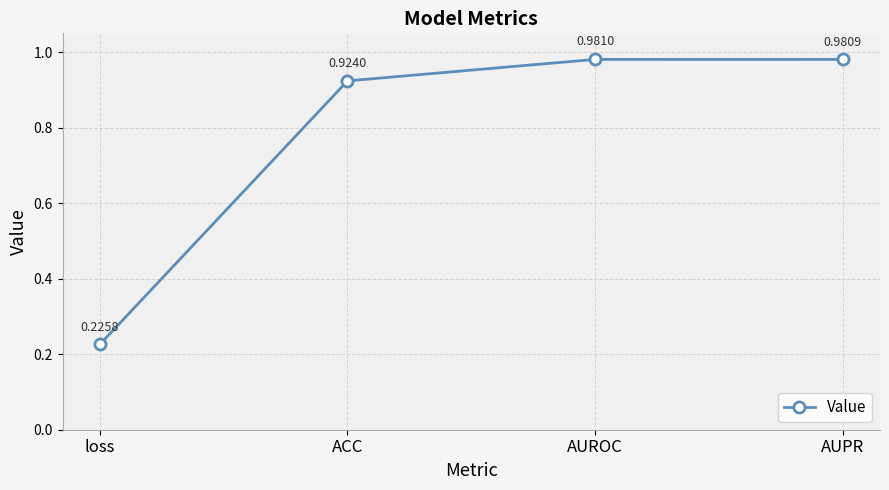

What is the label of the 4th point from the right?

loss